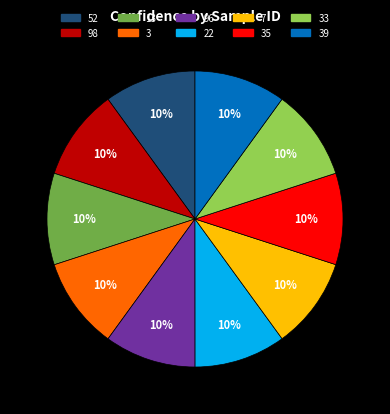

To the nearest percent, what is the combined percentage of 39 and 52?

20%